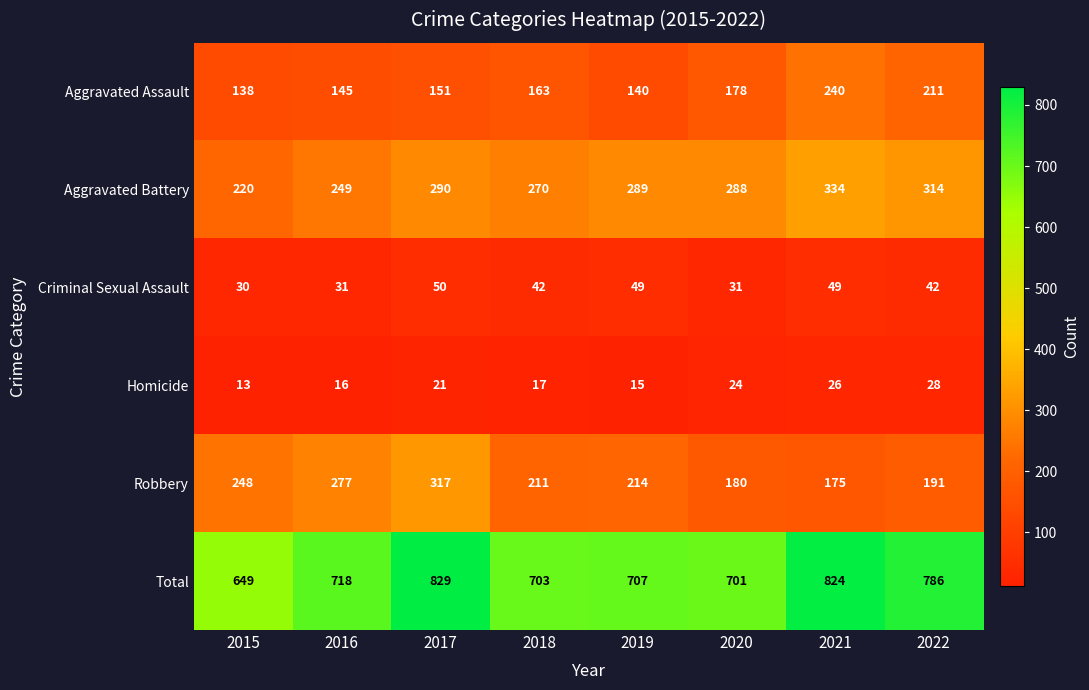

At how many categories does at least one series exceed 542?

8